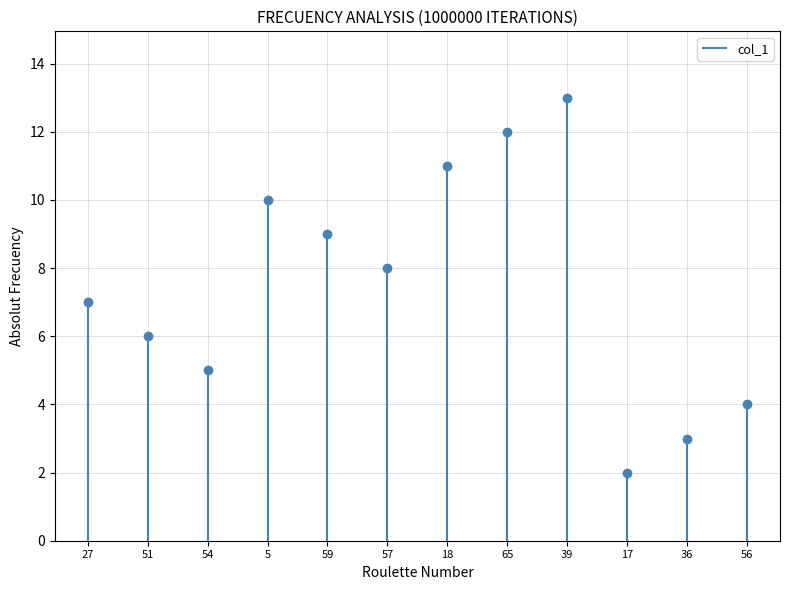

Which category has the lowest value across all series?

17